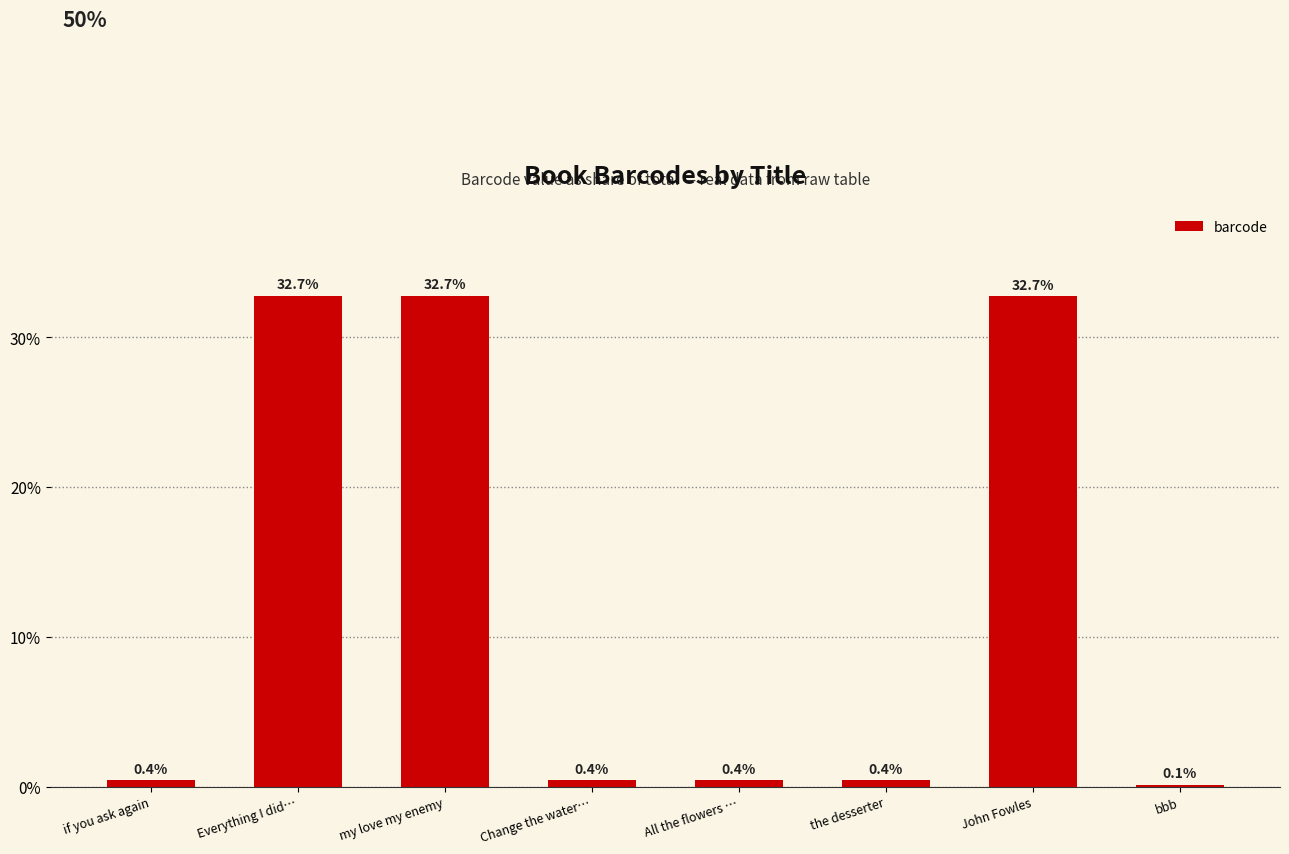

At which category does the chart reach its minimum across all series?

bbb